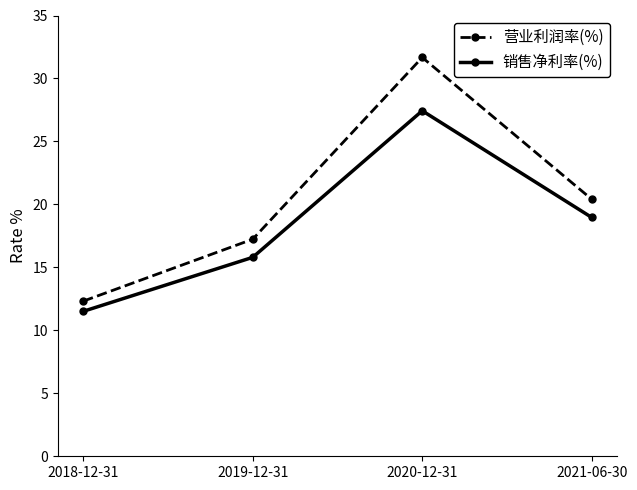

Where does the 销售净利率(%) series first go above 18?

2020-12-31